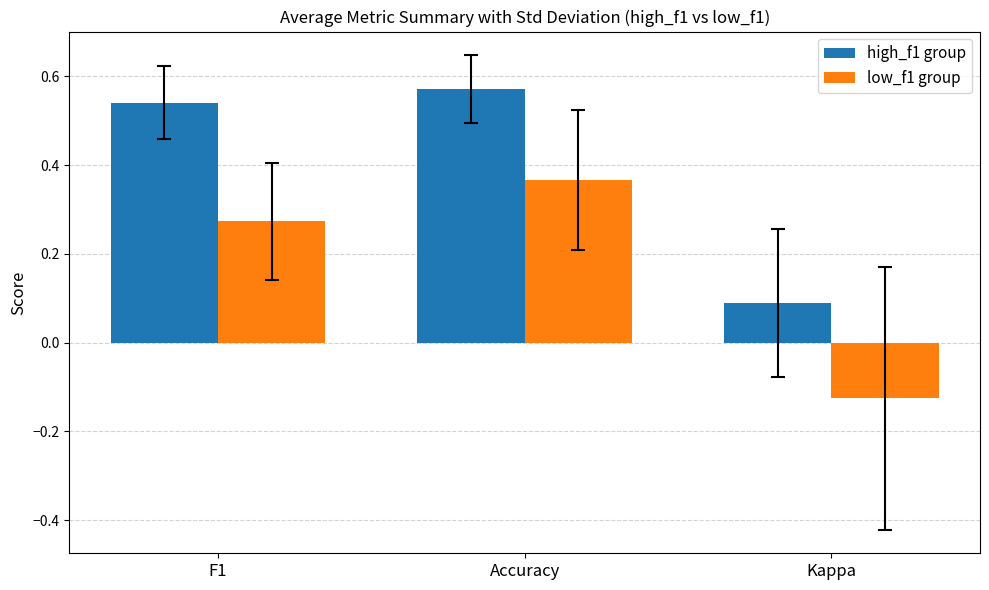

At Accuracy, list the series in order from smallest to largest.

low_f1 group, high_f1 group